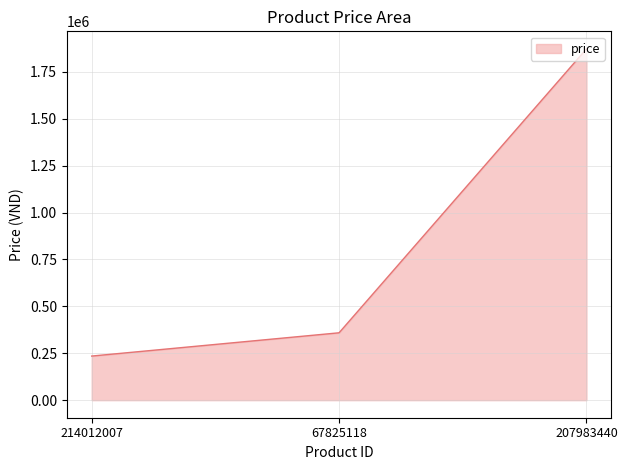

Reading left to right, what are all the values shown in this chart?

214012007=235000	67825118=359000	207983440=1872100